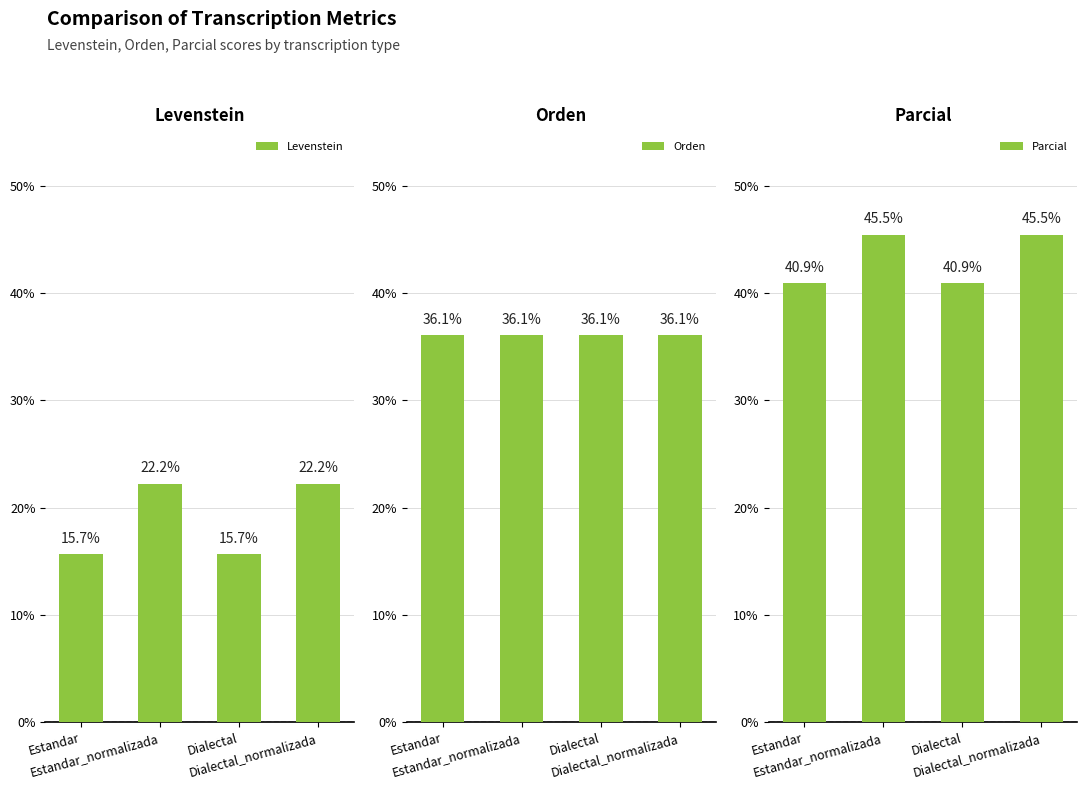

What value does the Orden series have at Dialectal_normalizada?

36.1